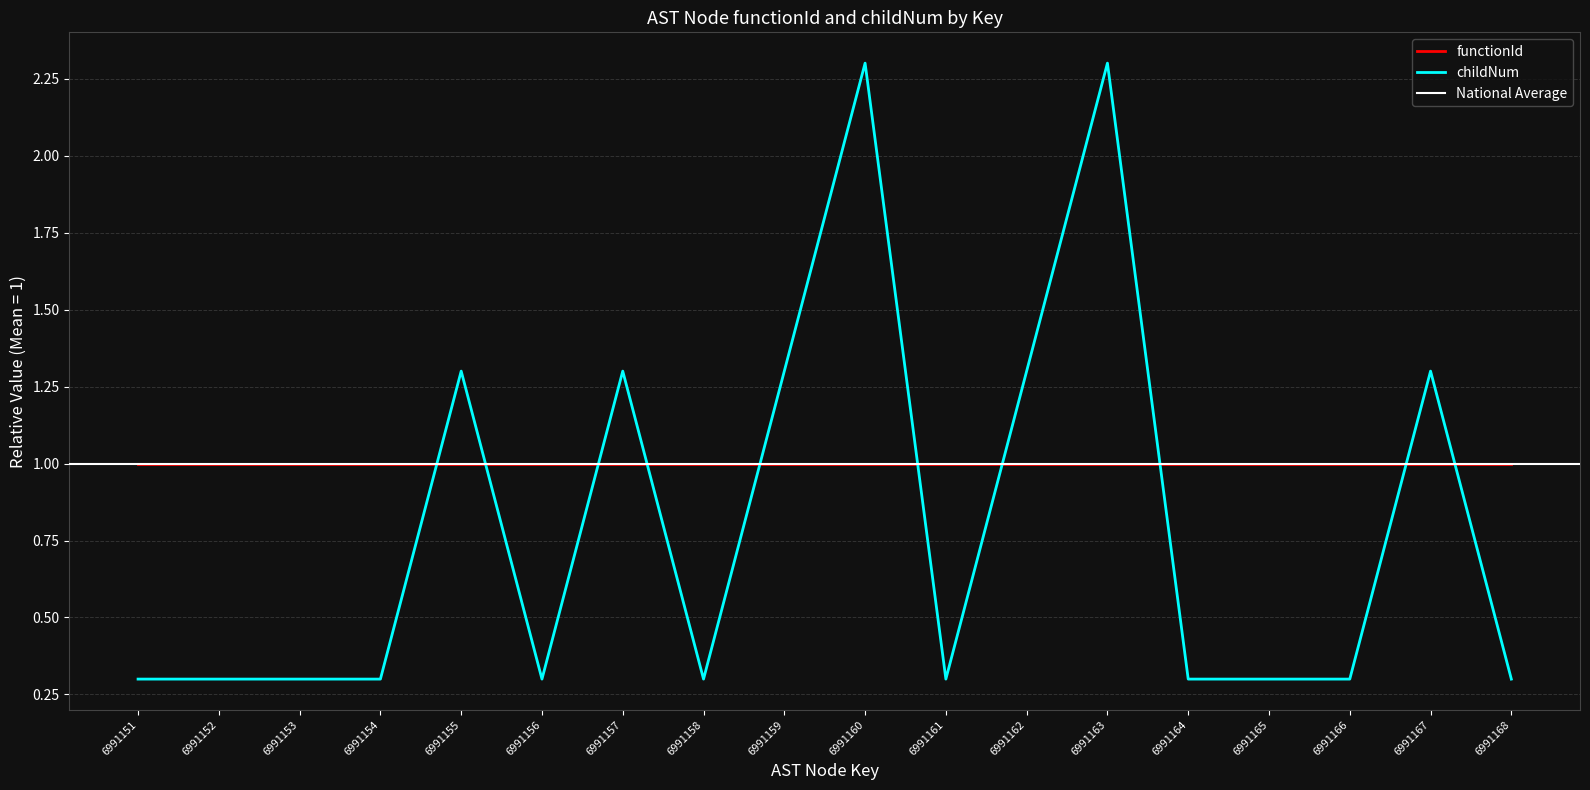

What is the sum of all values?

14.4